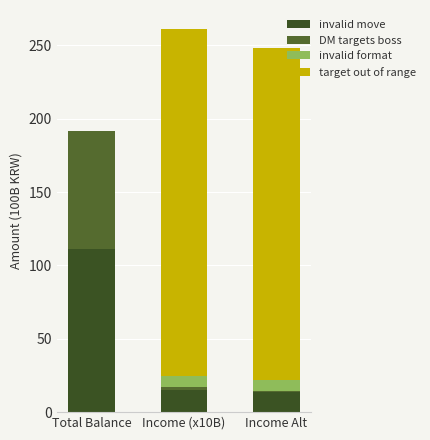

True or false: DM targets boss has a value of 0.3 at Income Alt.

False